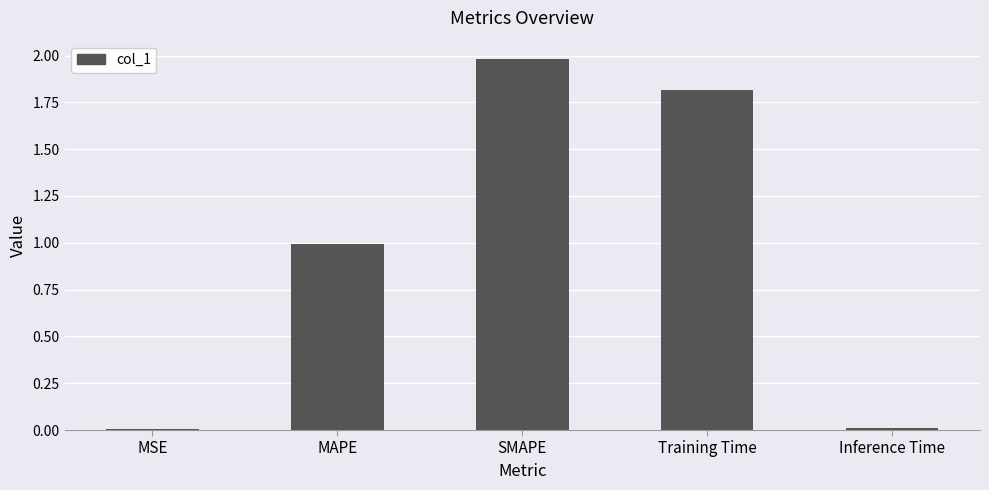

Is it true that the value at Training Time is 1.8?

True